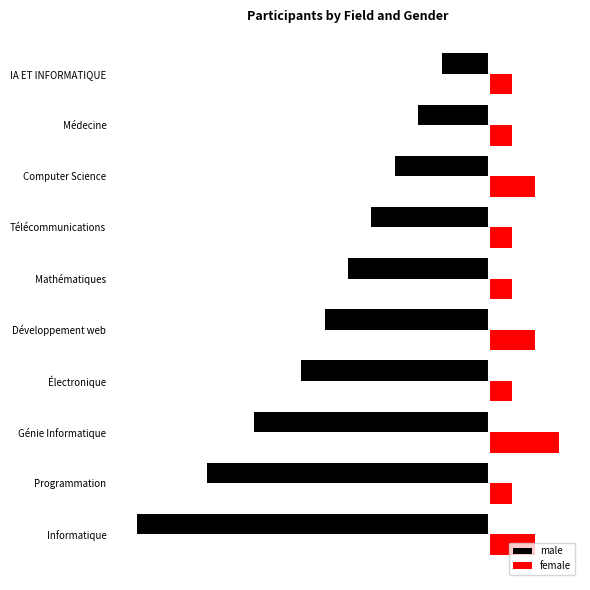

What is the average value of the male series?

-7